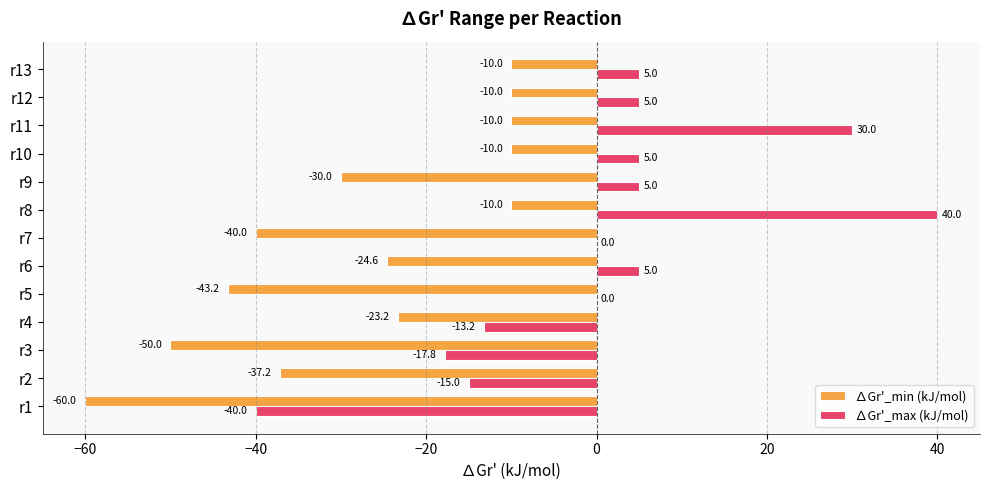

Is it true that ∆Gr'_min (kJ/mol) equals -9.4 at r6?

False